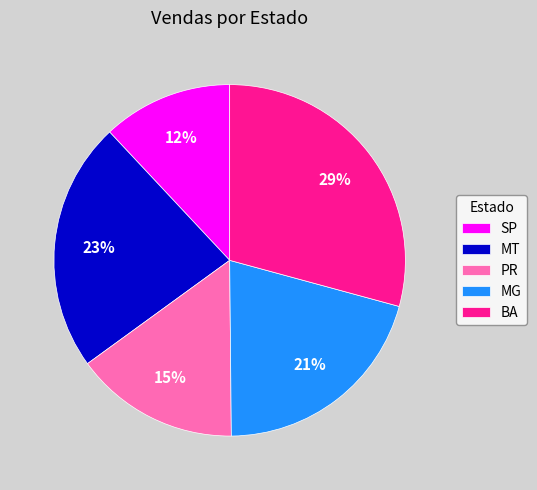

To the nearest percent, what percentage of the pie is BA?

29%